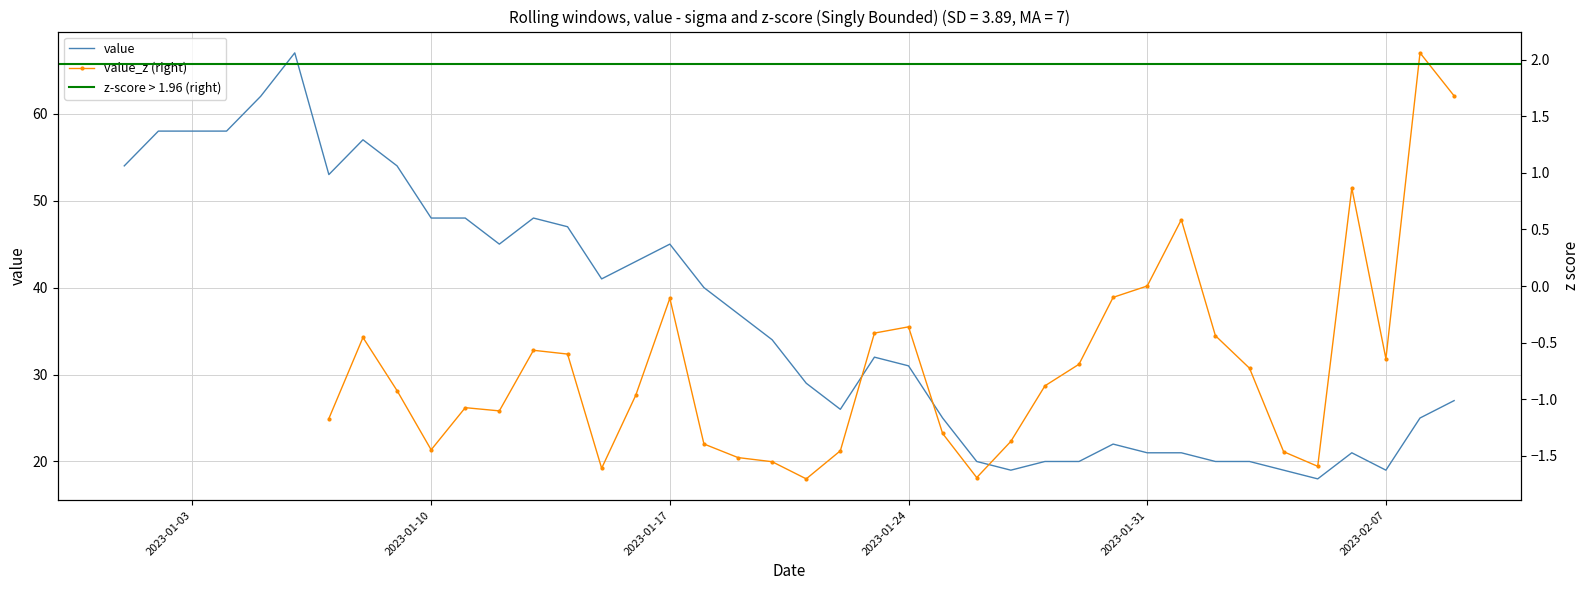

What is the sum of the values at 2023-01-02 and 2023-01-01?

112